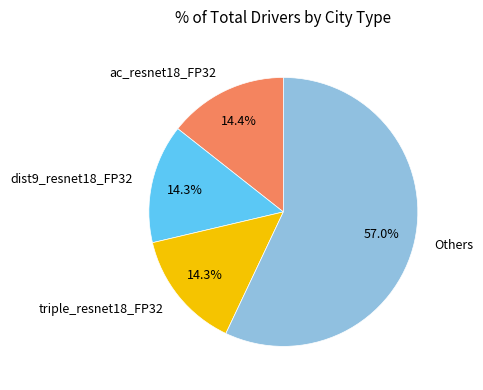

How many slices are in this pie chart?

4